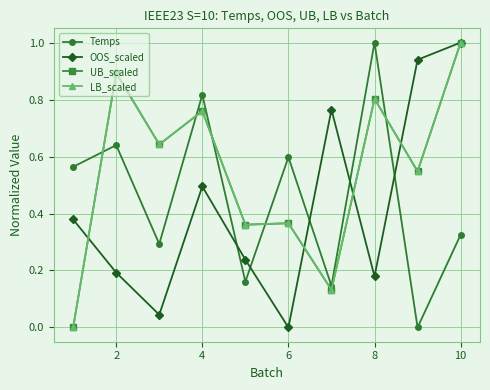

How many data points does each series have?

10